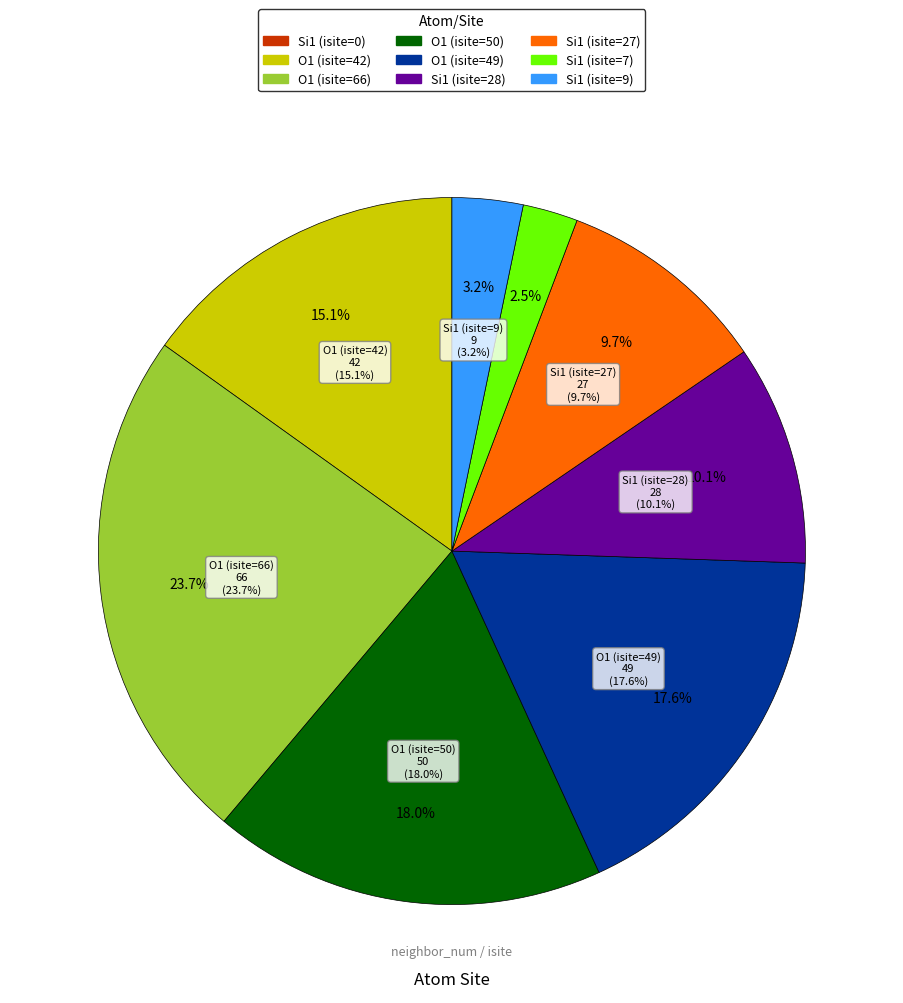

Count the number of slices in the pie.

9